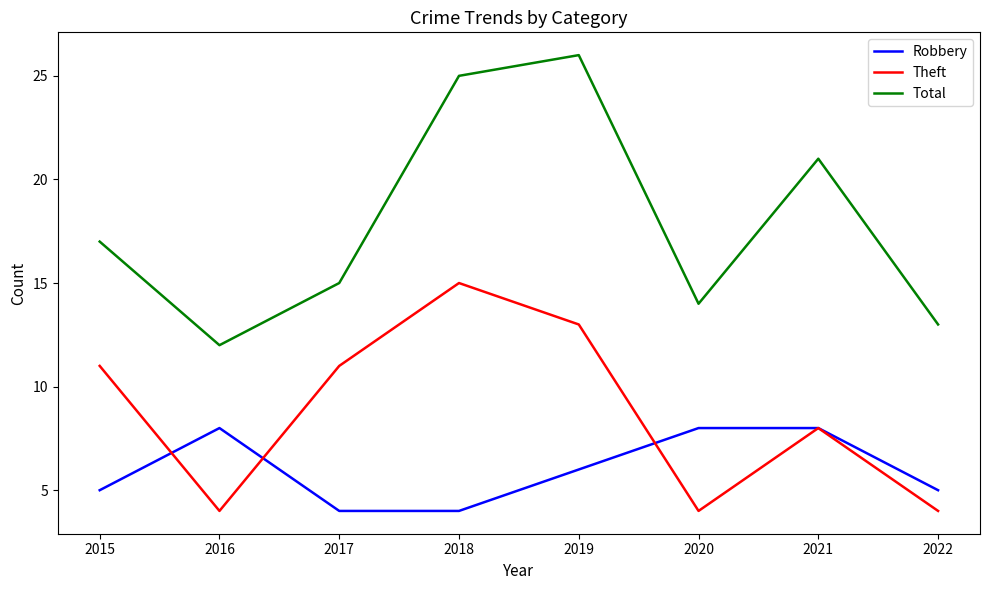

The value of Total at 2015 is 28. True or false?

False